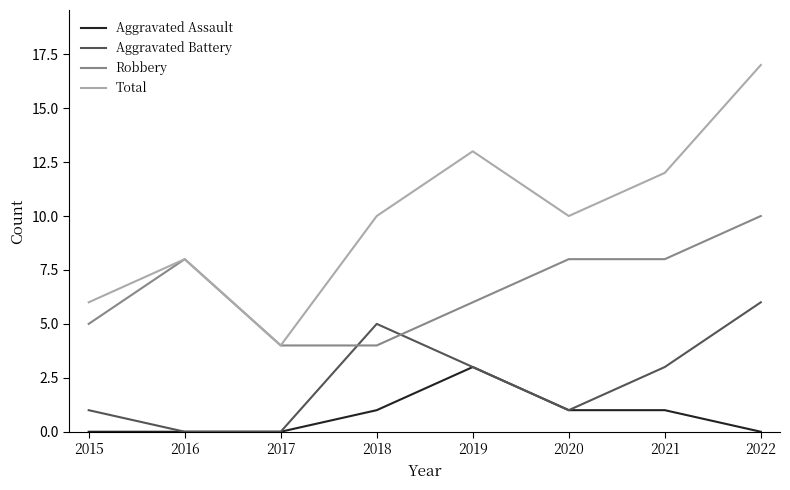

What is the spread (max minus min) of values at 2021?

11